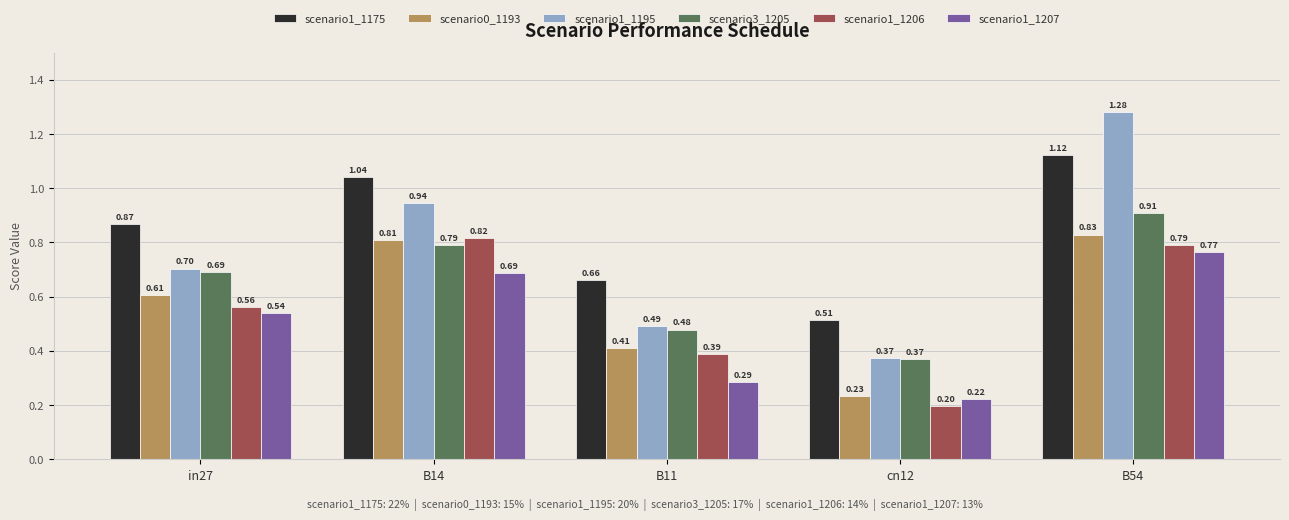

Between in27 and B11, which series saw the biggest shift?

scenario1_1207